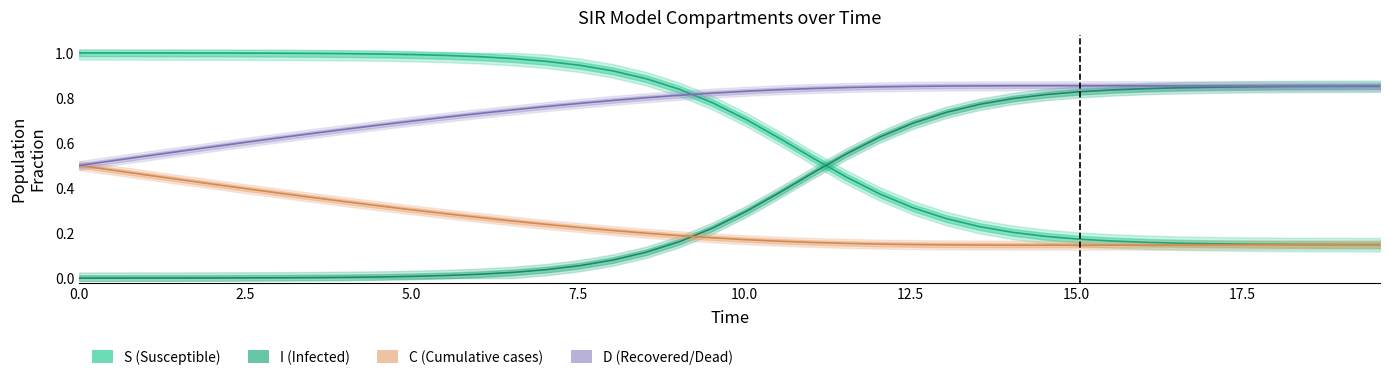

The value of I at 0.0 is 0.0. True or false?

True